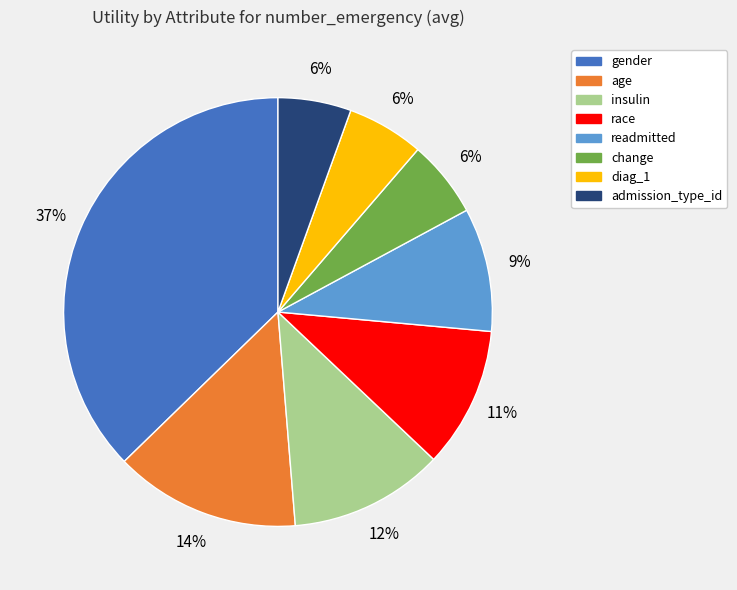

Is diag_1 the majority of the pie?

No